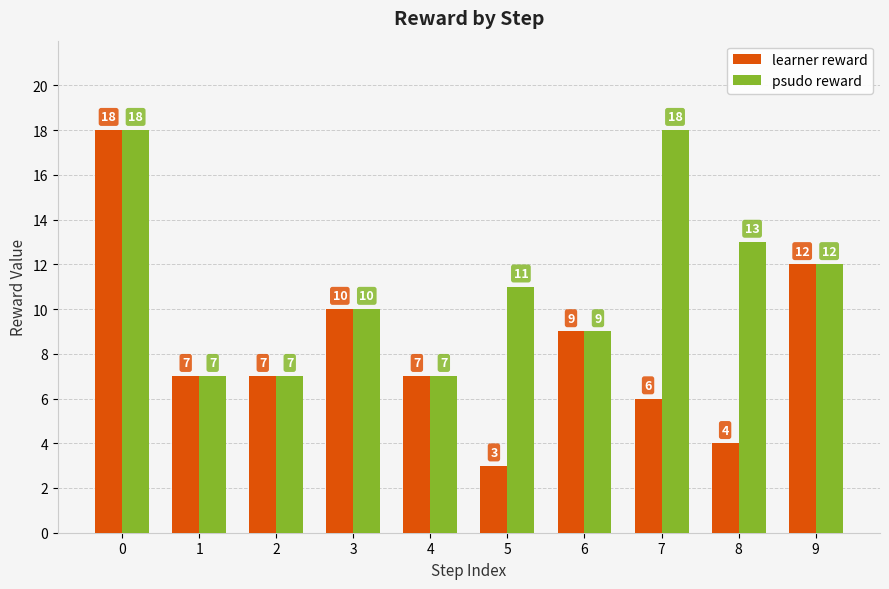

How many bars are there in total?

20